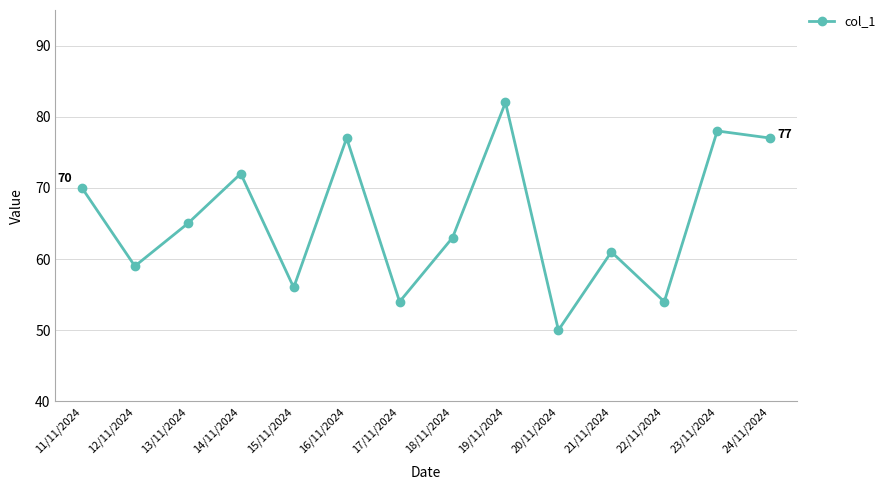

The chart shows a value of 24 at 12/11/2024. True or false?

False